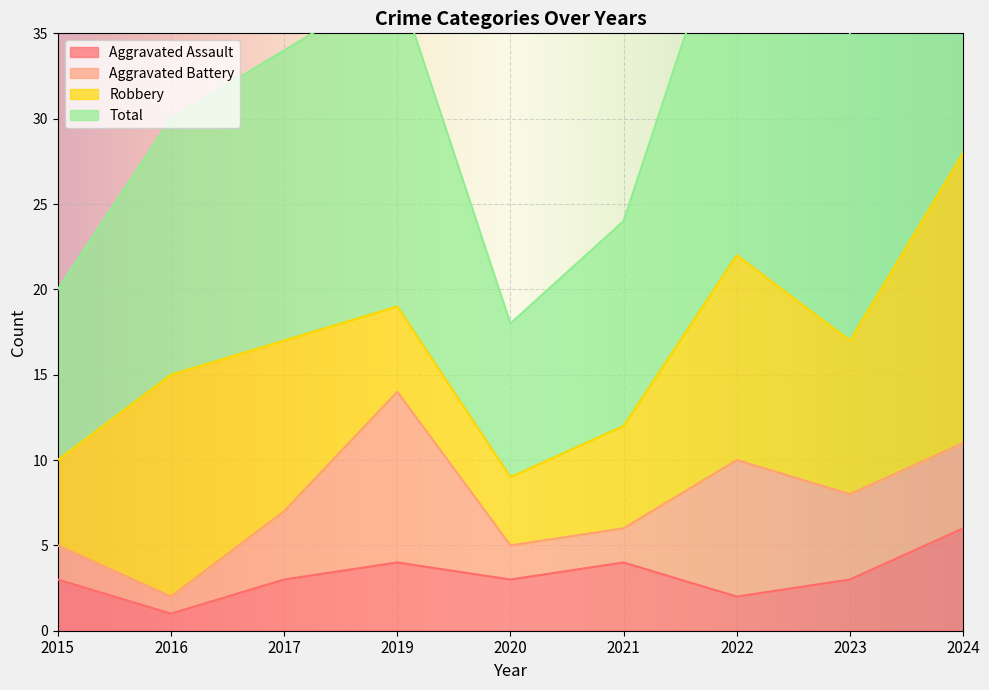

At which label does Aggravated Assault reach its peak?

2024